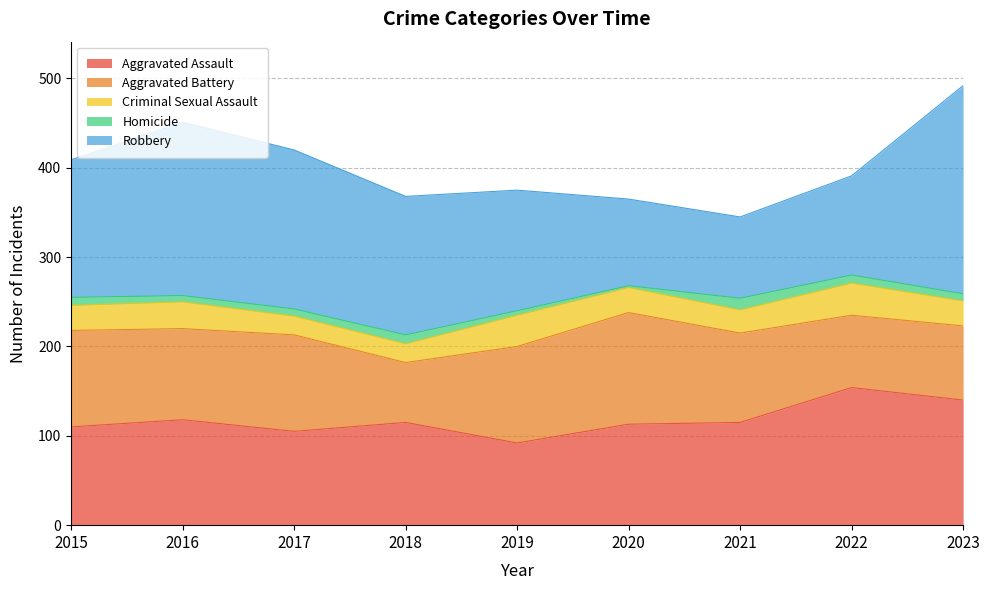

What is the difference between the second highest and minimum values in the Aggravated Assault series?

48